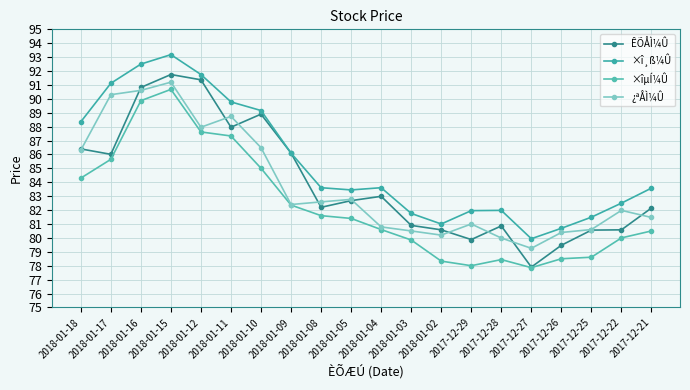

What position from the left is 2018-01-16?

3